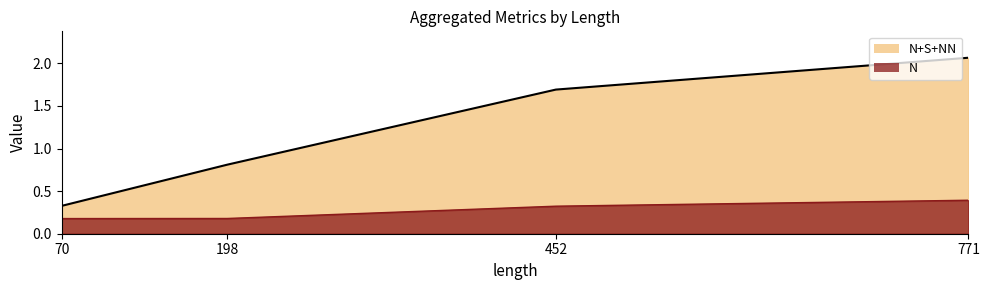

Does the chart have visible grid lines?

No